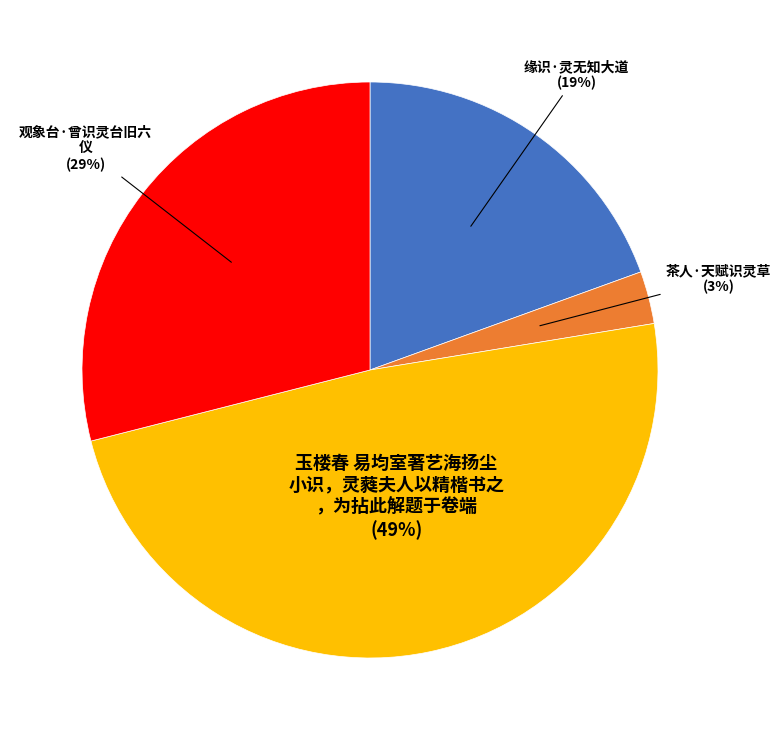

To the nearest percent, what is the difference between the largest and smallest slice percentages?

46%